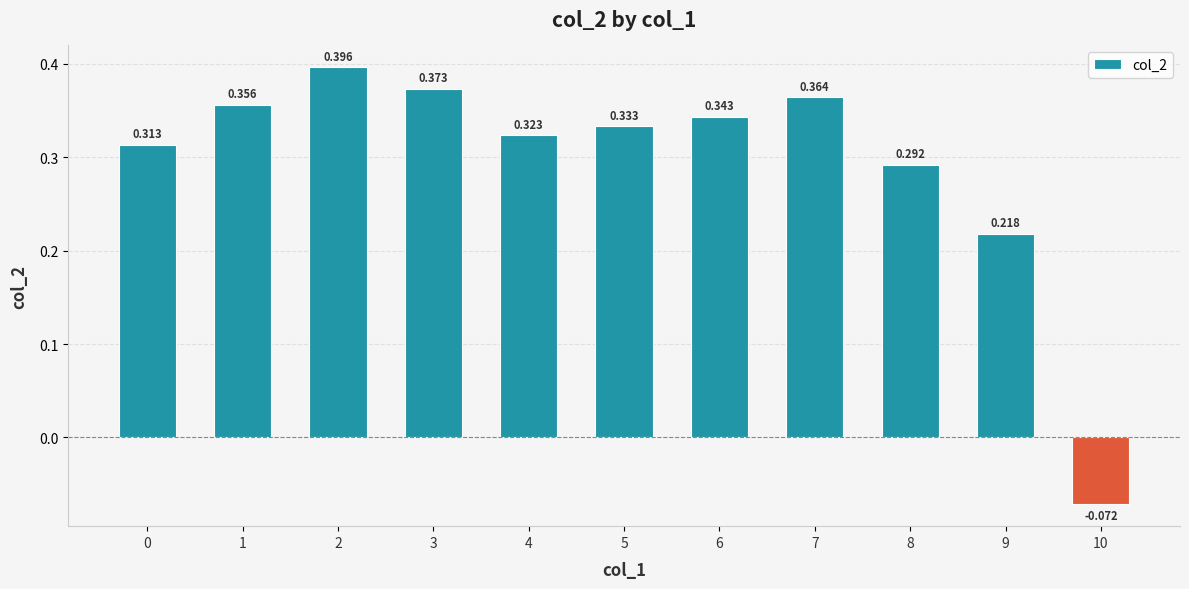

Does the chart contain stacked bars?

No